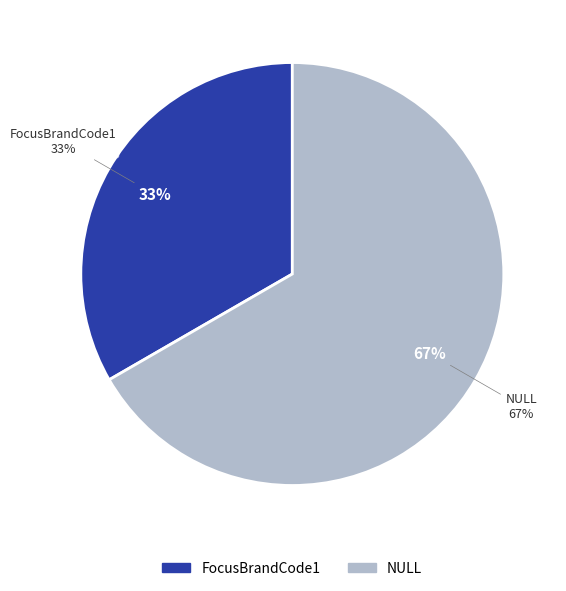

How many segments does this pie chart have?

2